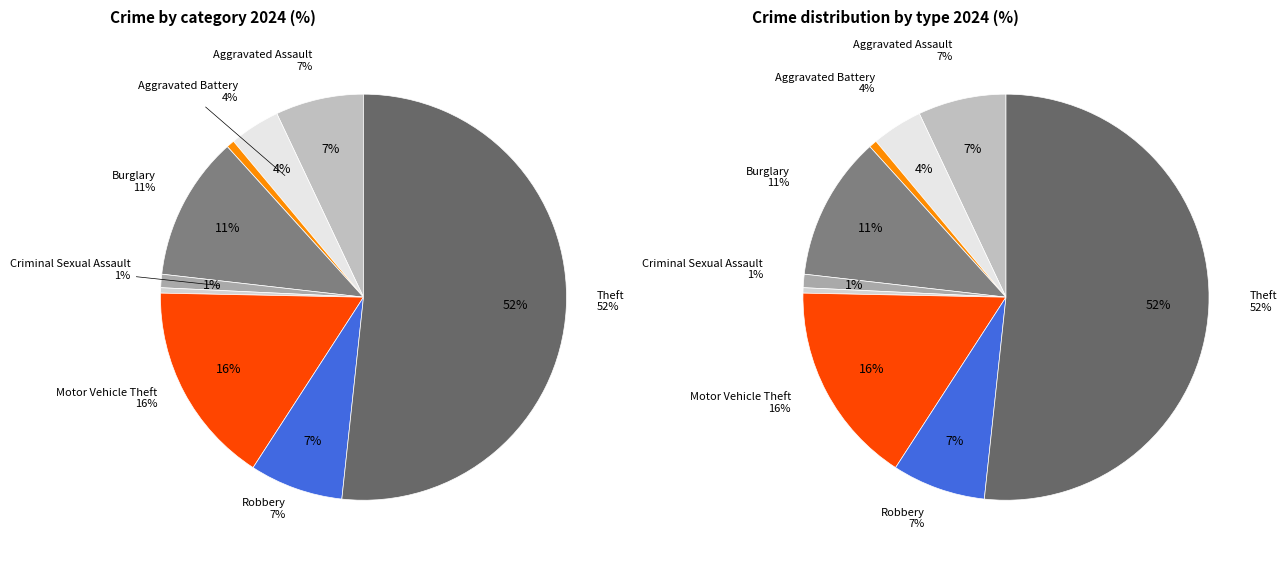

Rank the categories by value from lowest to highest.

Homicide, Arson, Criminal Sexual Assault, Aggravated Battery, Aggravated Assault, Robbery, Burglary, Motor Vehicle Theft, Theft